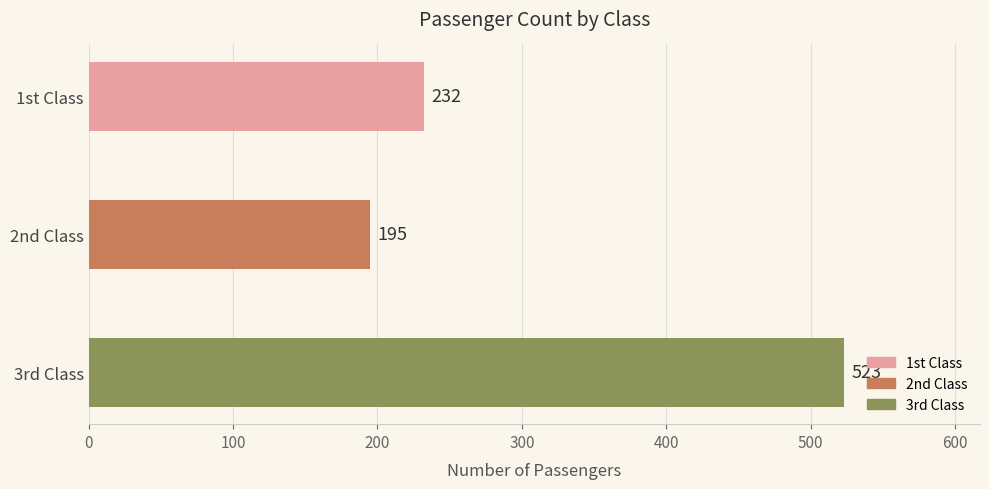

Approximately how many times larger is the value at 2nd Class compared to 3rd Class?

0.4